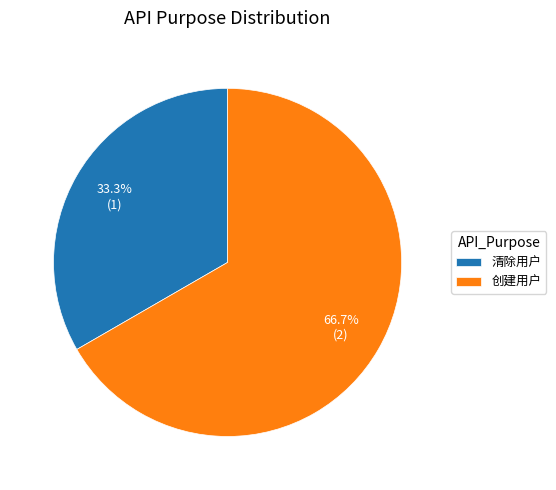

How much of the chart is everything except 创建用户?

33.3%